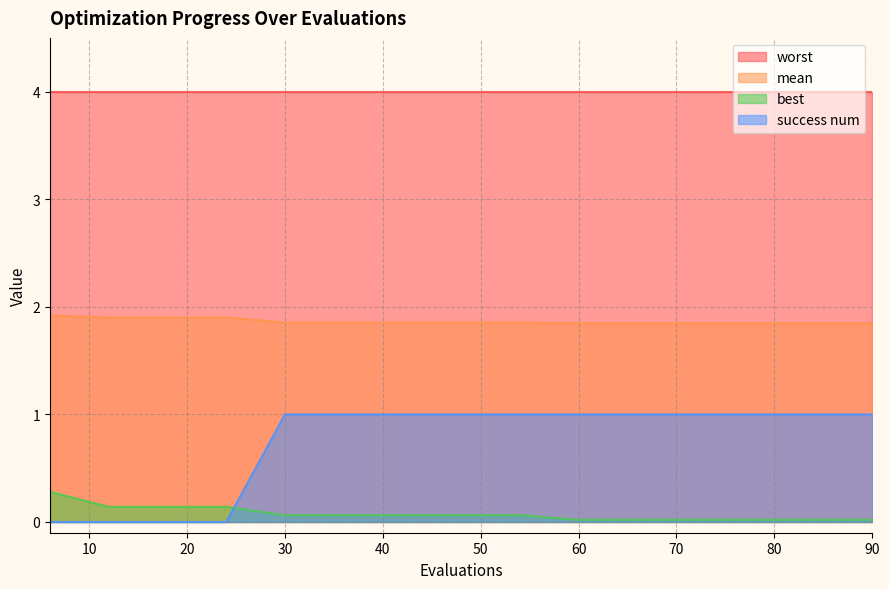

Does the chart display data point markers on the line(s)?

No